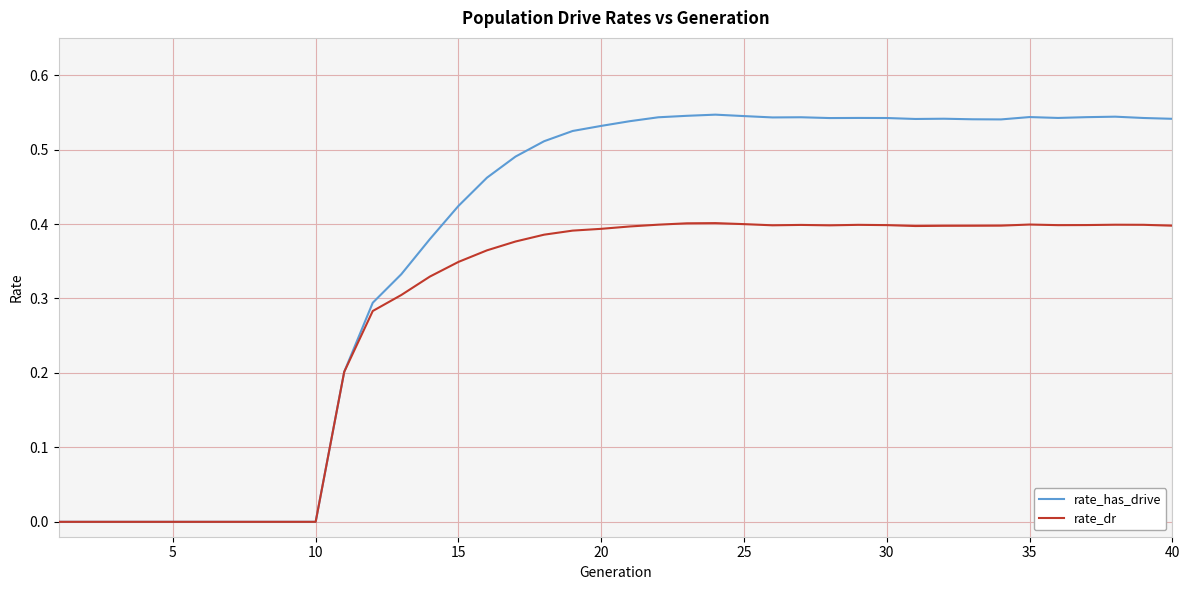

Which series has the largest total across all categories?

rate_has_drive